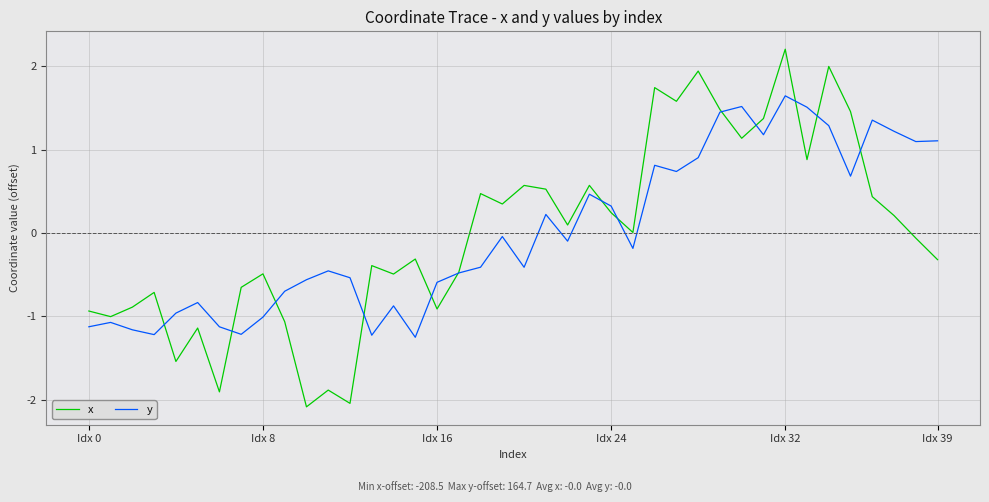

Does the chart display data point markers on the line(s)?

No